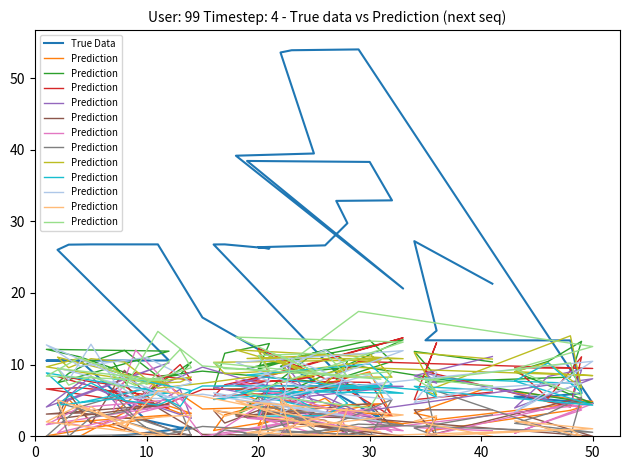

What is the difference between the highest and lowest values at 50?

7.9